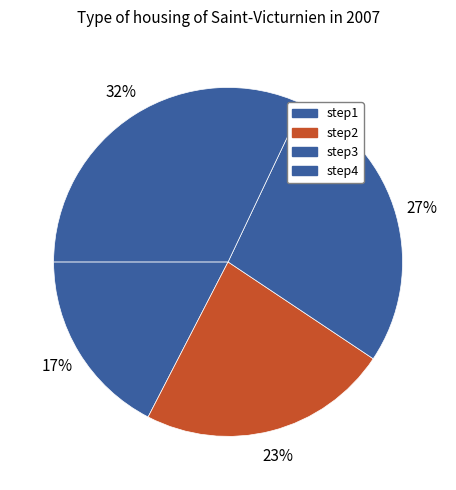

Is there a majority slice in this chart?

No